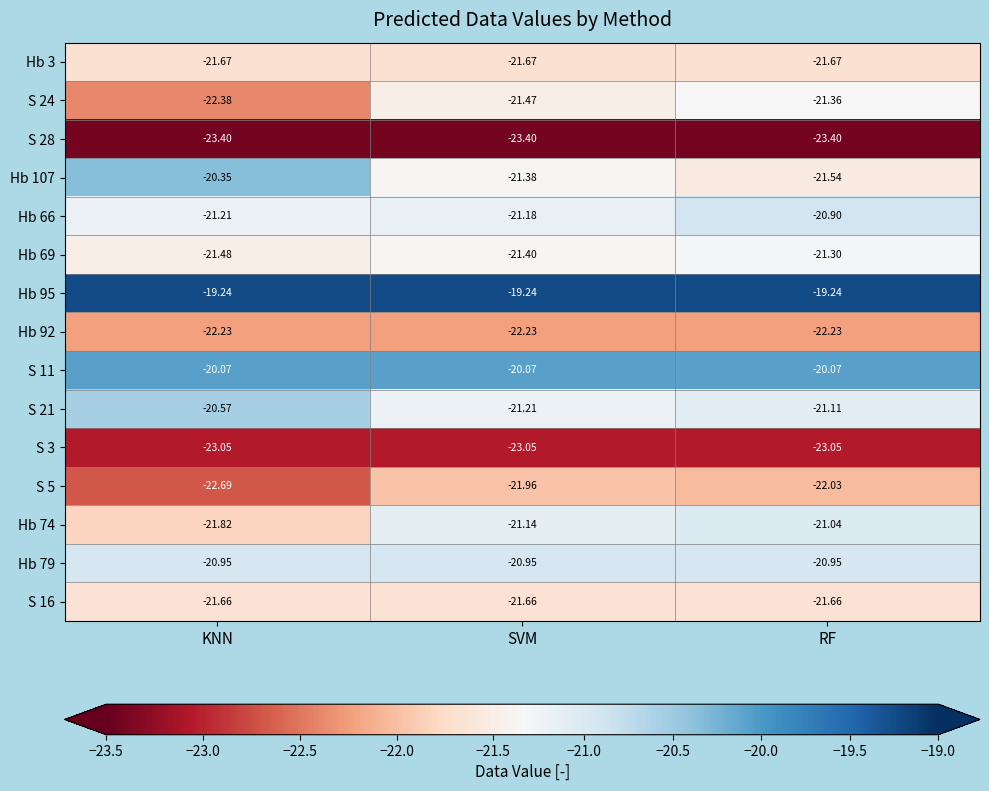

At which category is the sum across all series the highest?

RF